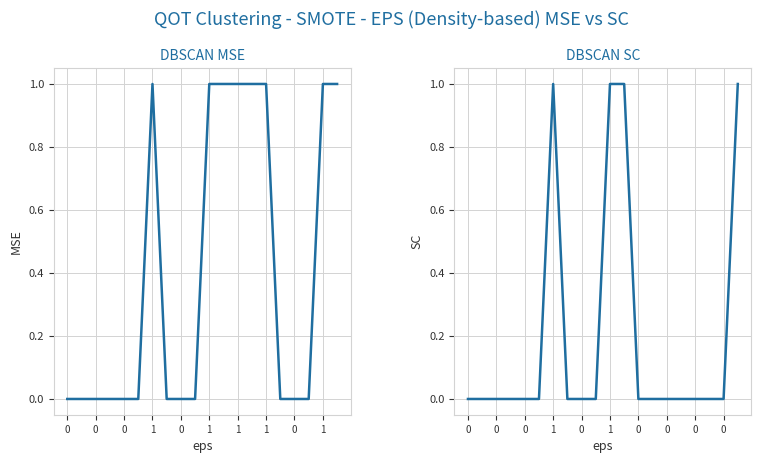

How many values in Base Min are above zero?

4